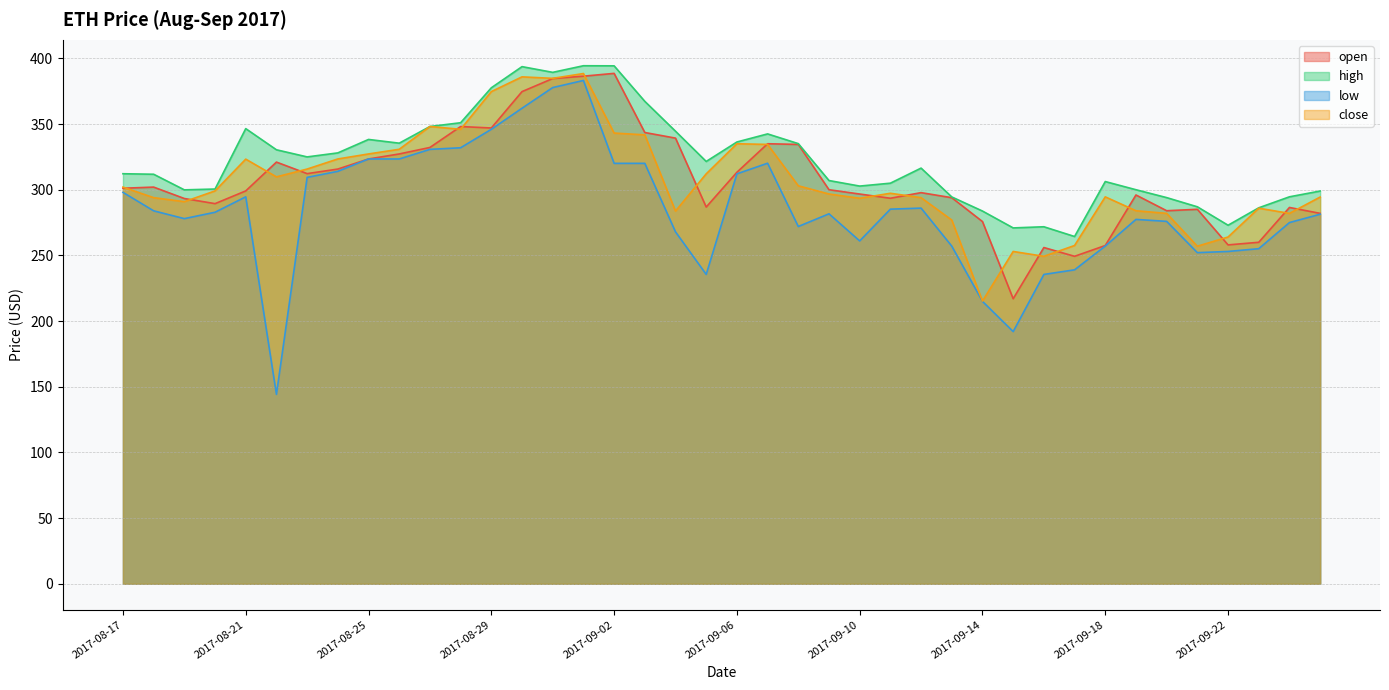

What is the total value across all series at 2017-09-03?

1372.7